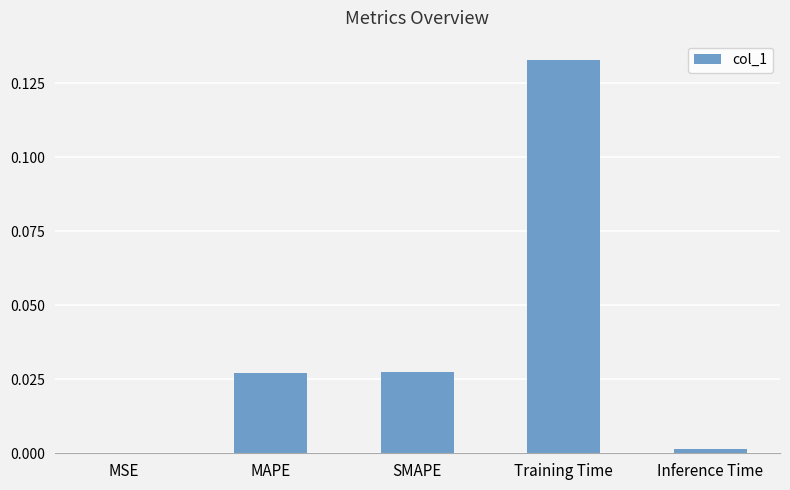

Which label corresponds to the largest value in the chart?

Training Time